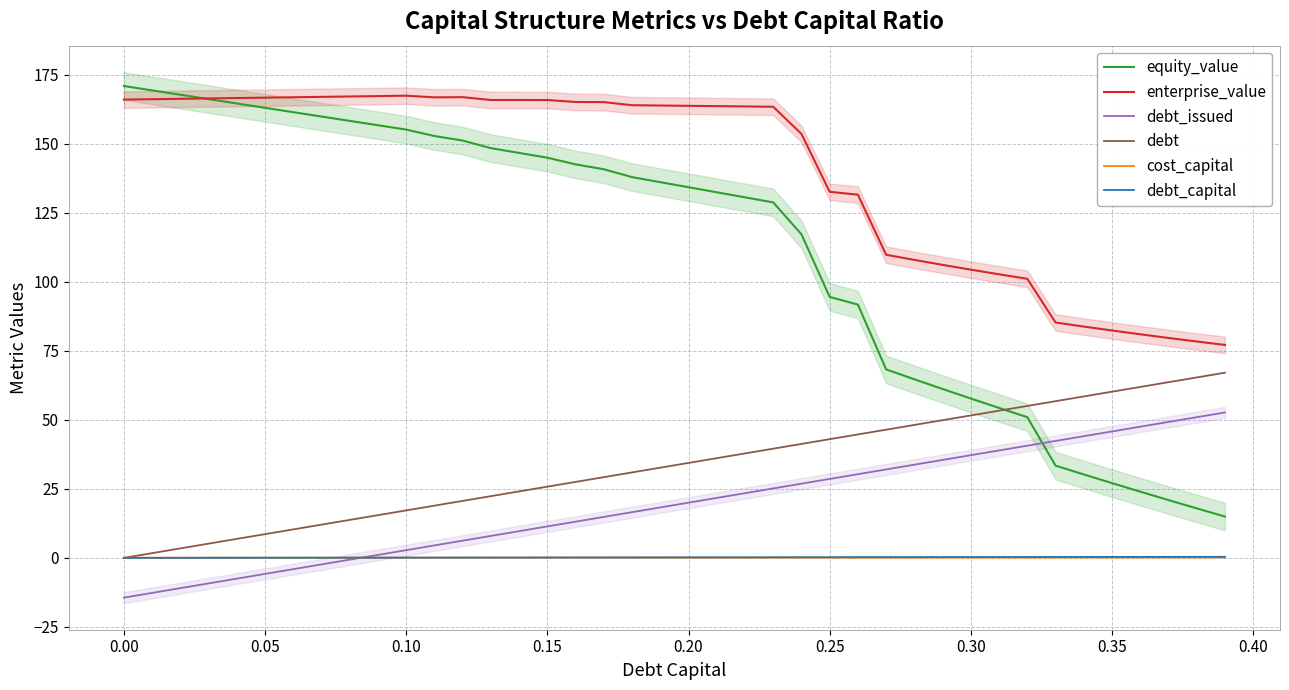

True or false: enterprise_value and debt cross at least once.

False